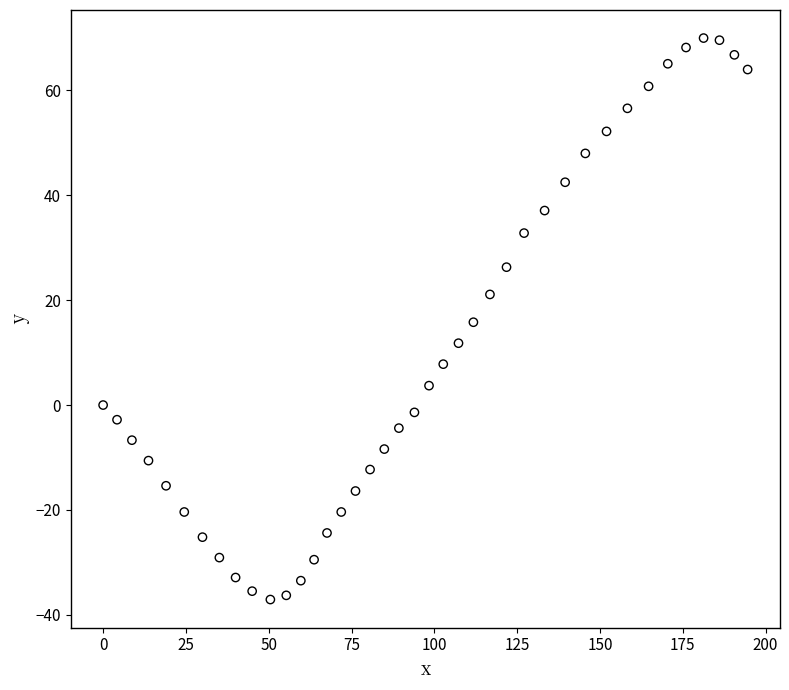

What is the range of X values (max minus min)?

194.6